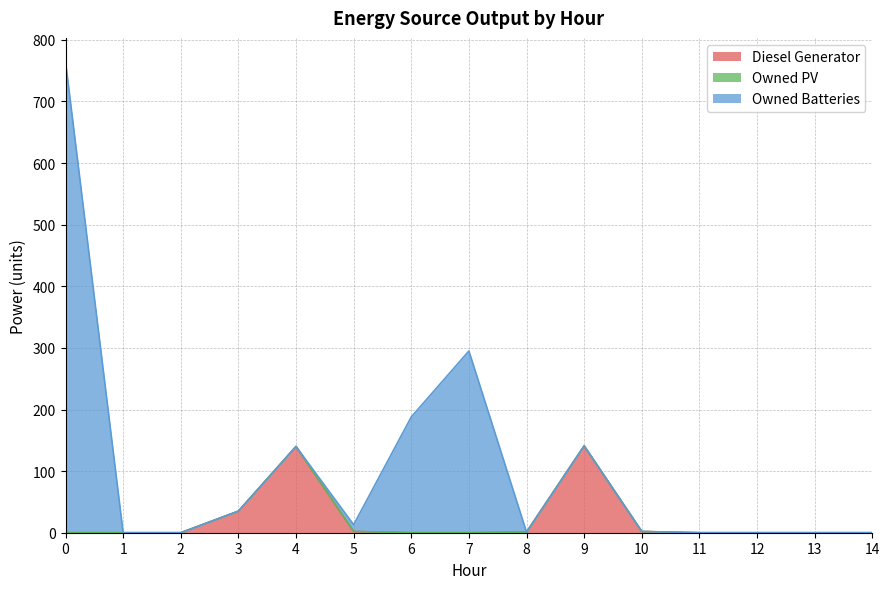

Reading right to left, what are all the values shown in this chart?

Diesel Generator: 0	0	0	0	2	141	1	0	0	2	140	35	0	0	0
Owned PV: 0	0	0	0	0	0	0	0	0	0	0	0	0	0	0
Owned Batteries: 0	0	0	0	0	0	0	295	188	11	0	0	0	0	765